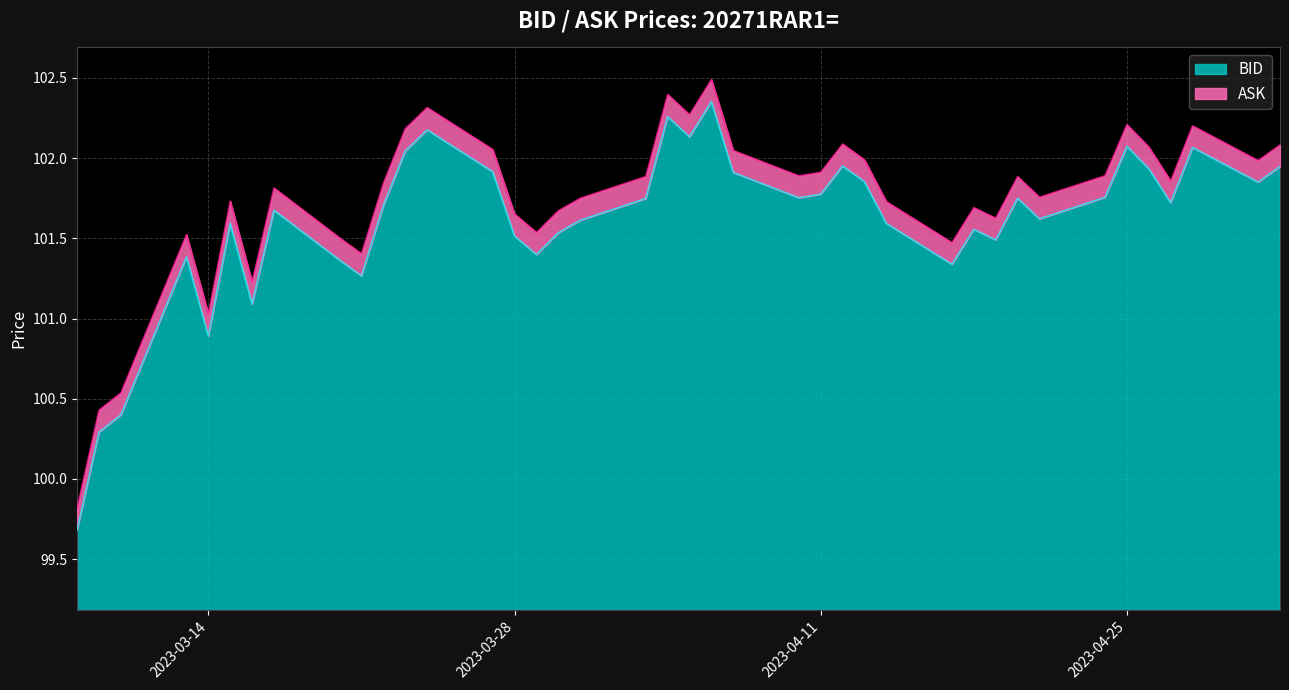

Which series has the largest total across all categories?

ASK